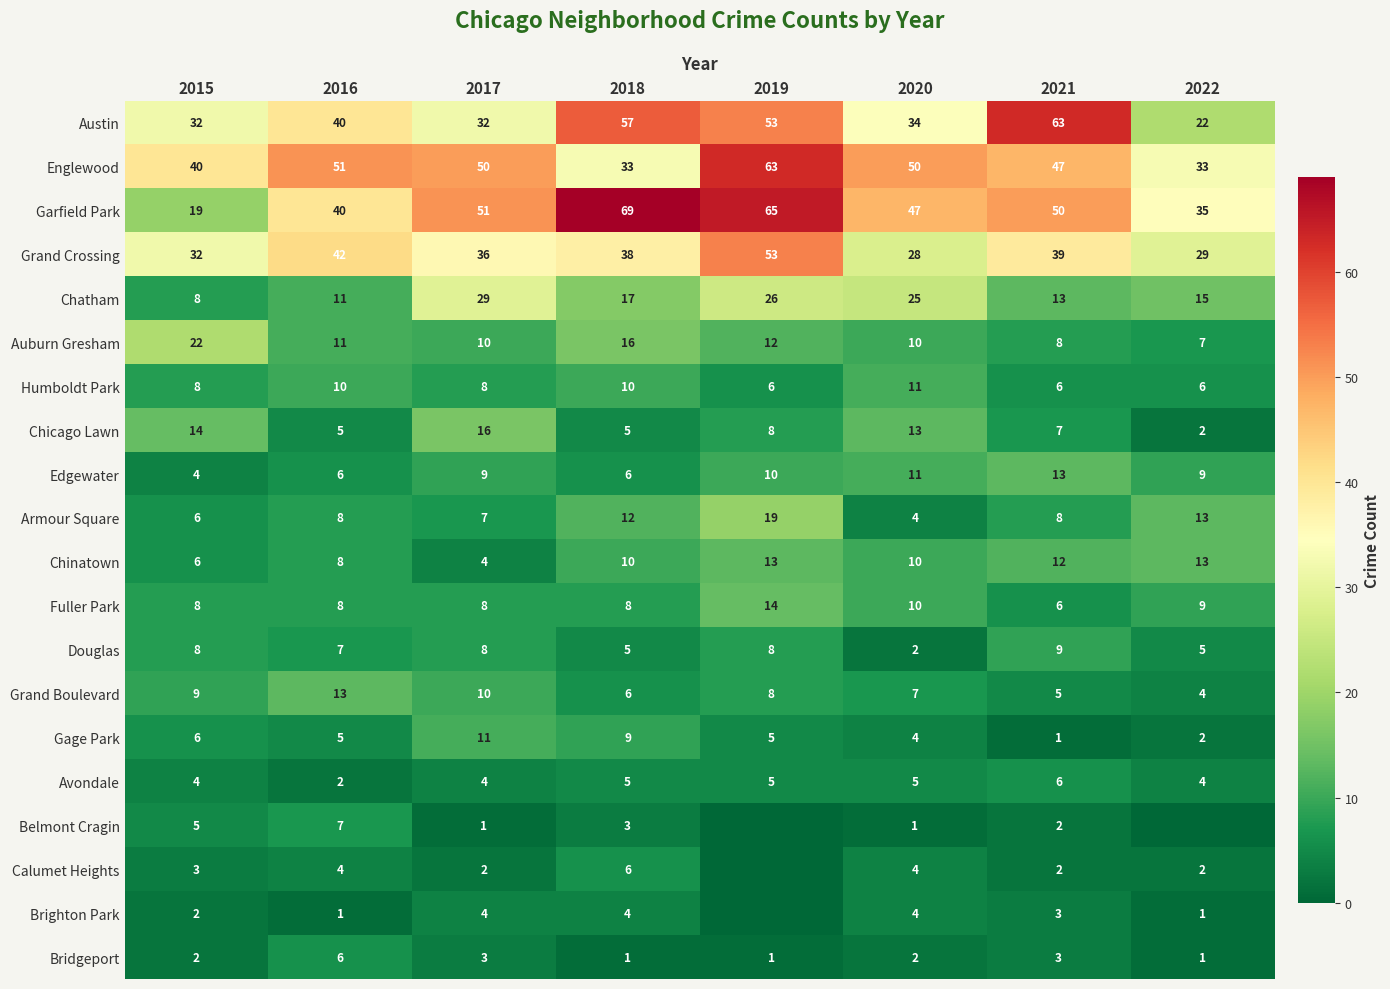

The Grand Crossing series shows 53 at 2019. True or false?

True